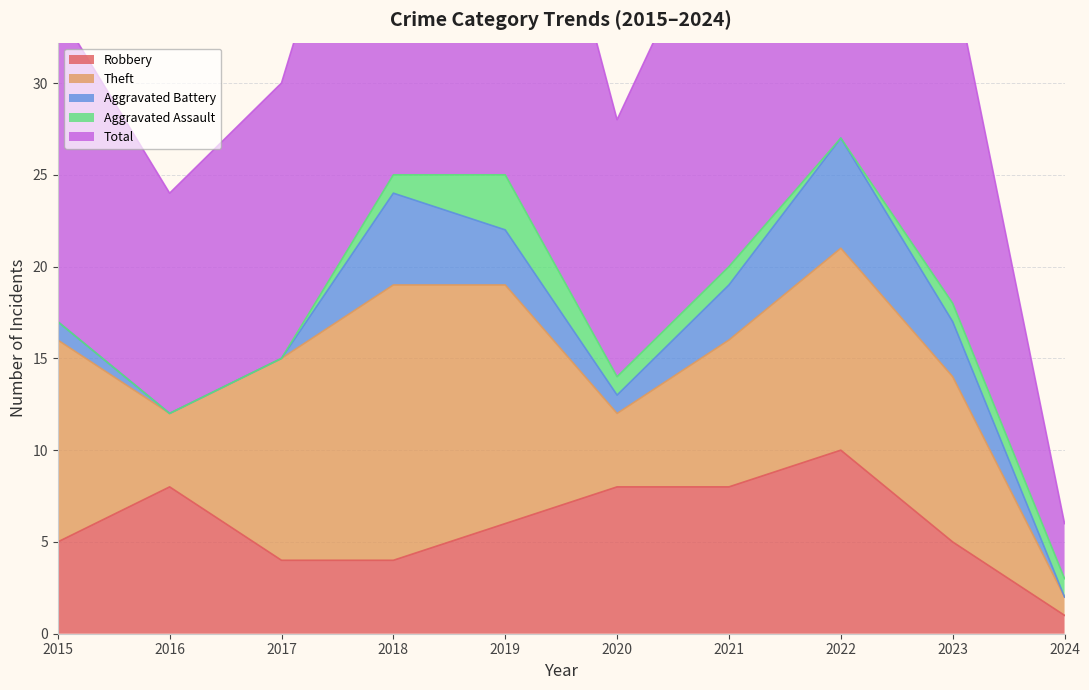

Between which two adjacent categories do Robbery and Aggravated Battery first intersect?

2017 and 2018